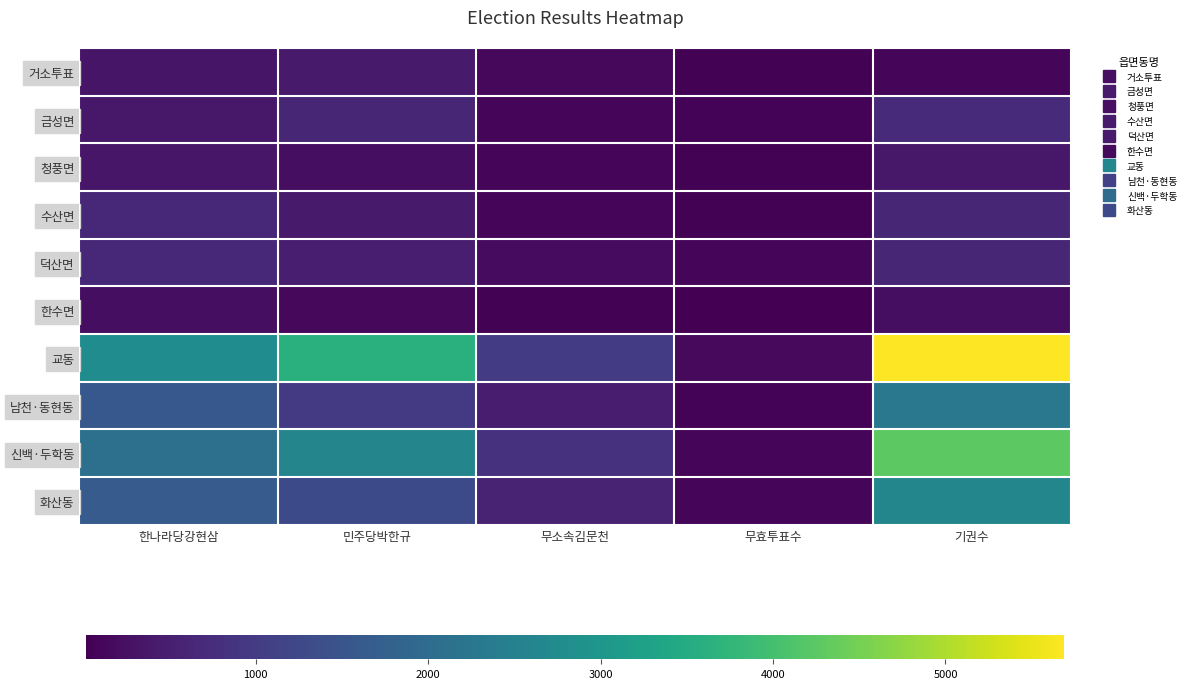

At which category is the sum across all series the highest?

기권수